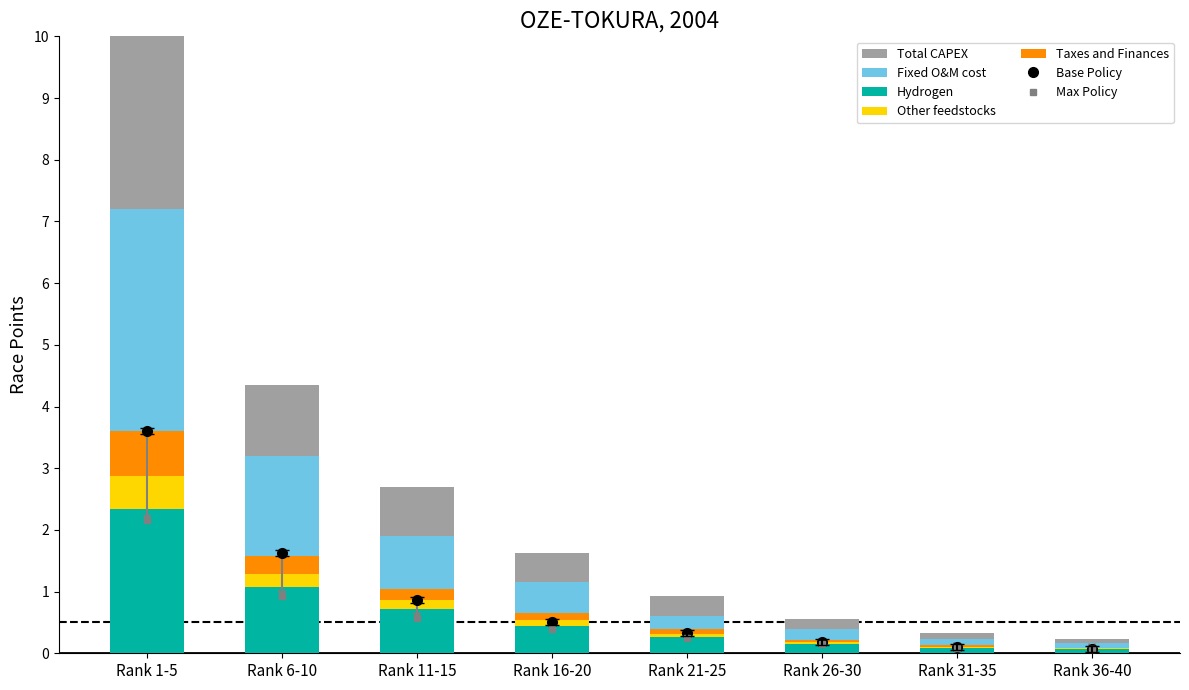

What is the sum of all Hydrogen values?

5.2